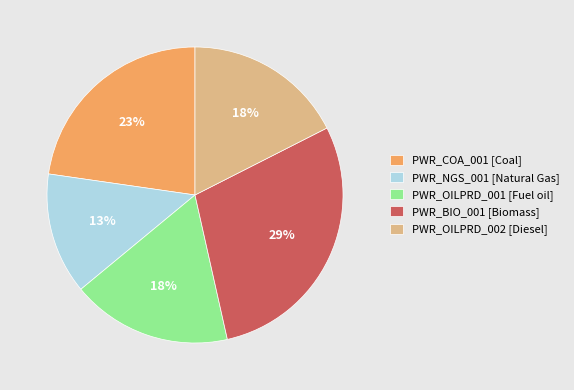

Which slice is the largest?

PWR_BIO_001